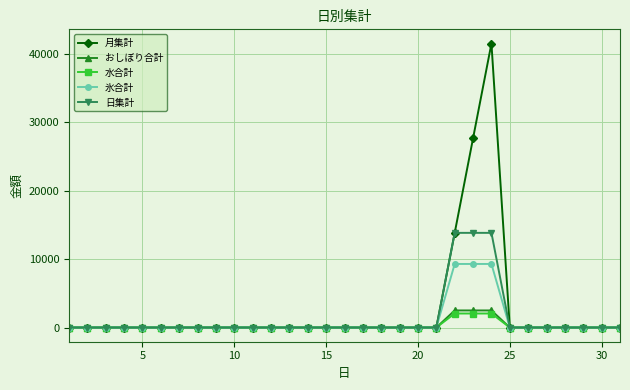

What is the highest value of the 水合計 series?

2050